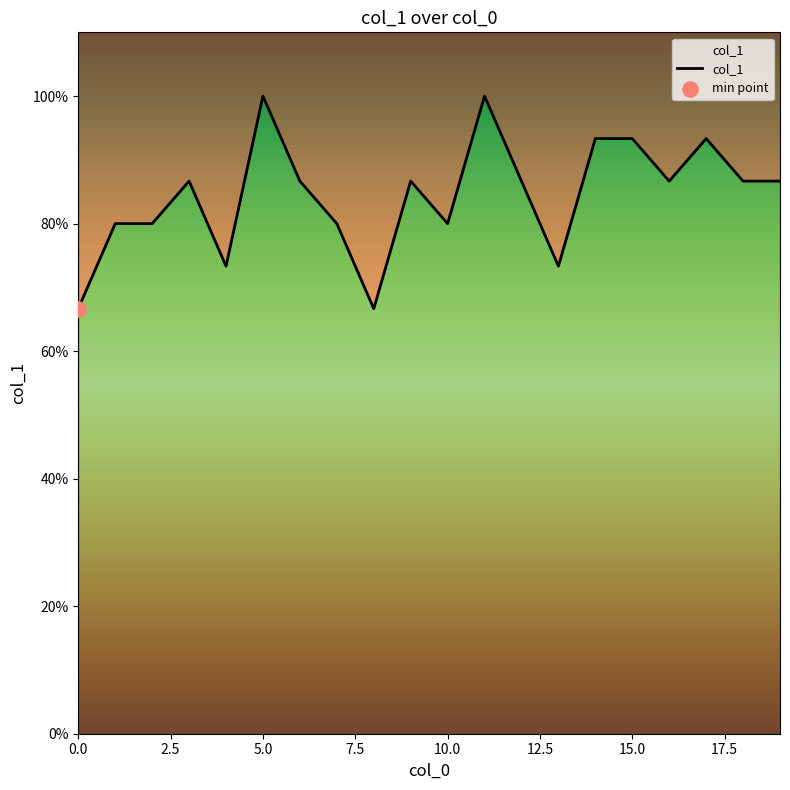

What is the change in value from 3 to 8?

-0.2